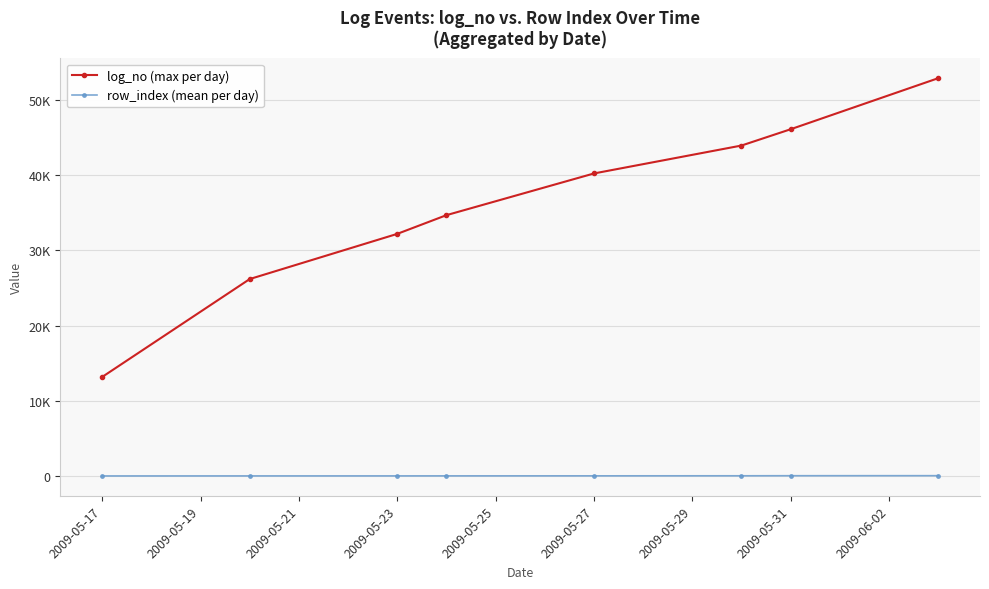

Does the chart have visible grid lines?

Yes